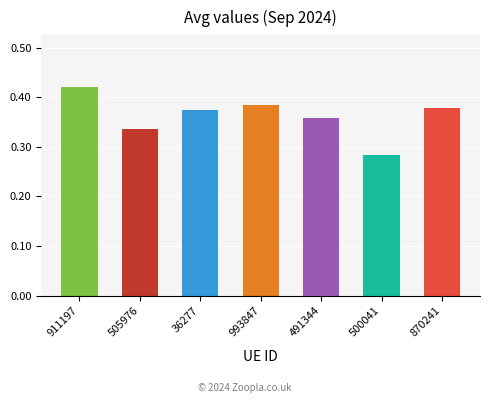

How many values are between 0 and 1?

7